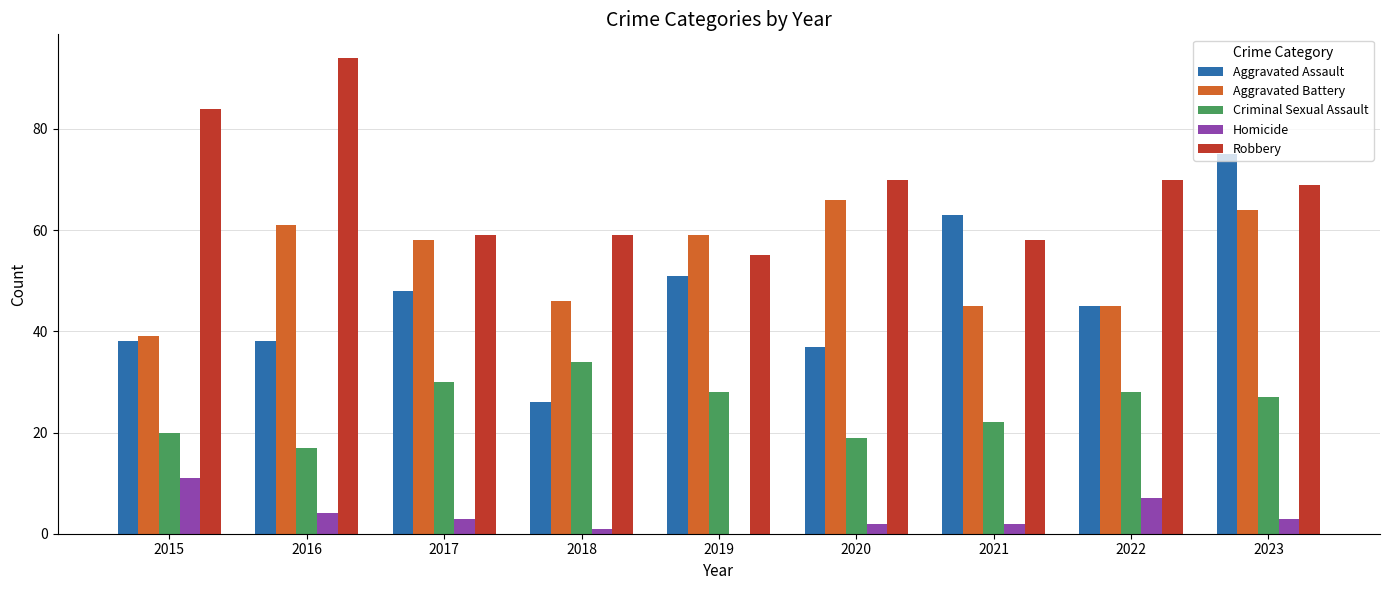

The Criminal Sexual Assault series shows 28 at 2022. True or false?

True